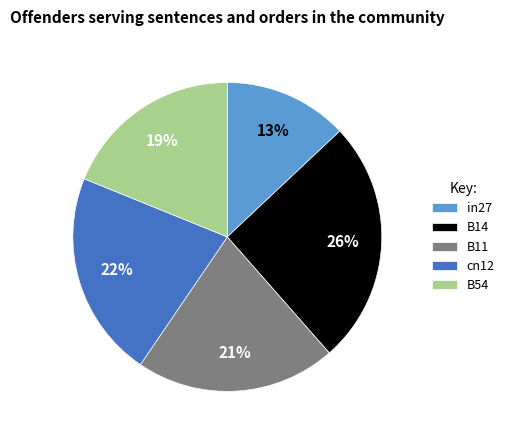

To the nearest percent, what portion does in27 represent?

13%